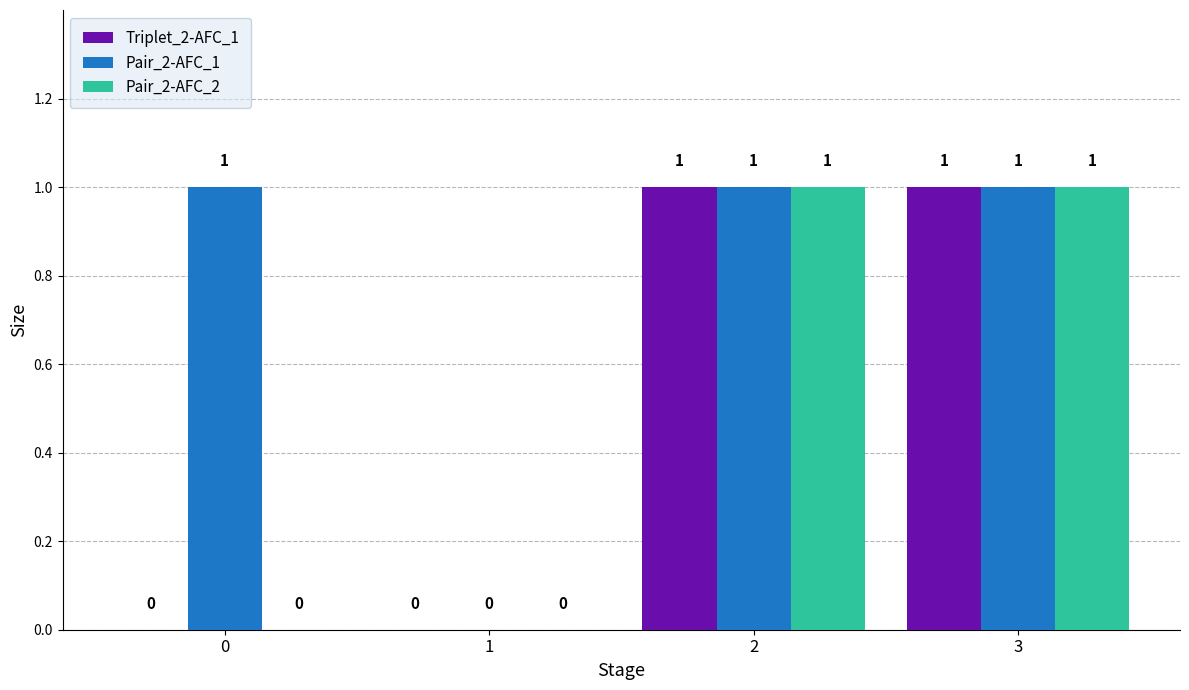

Between 0 and 1, which series saw the biggest shift?

Pair_2-AFC_1